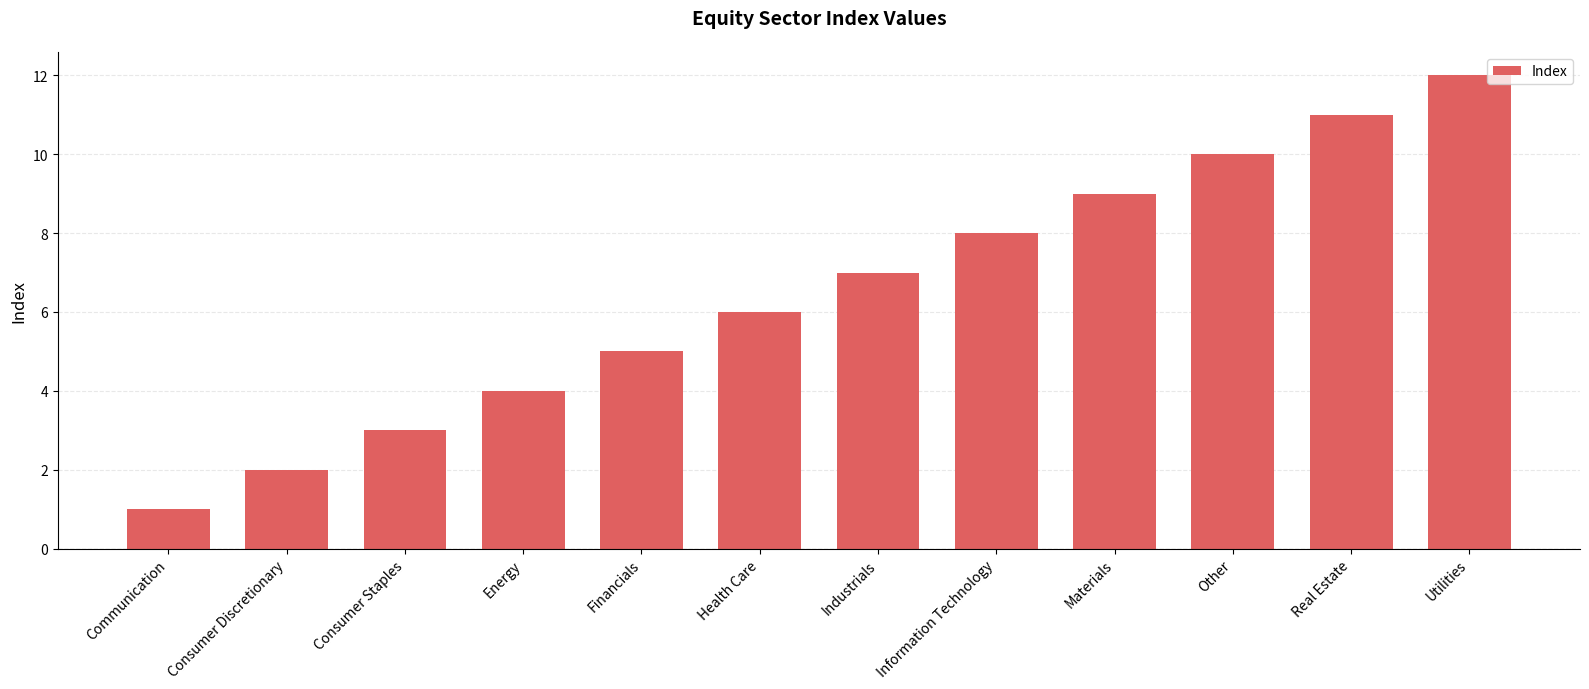

Is it true that the value at Health Care is 6?

True